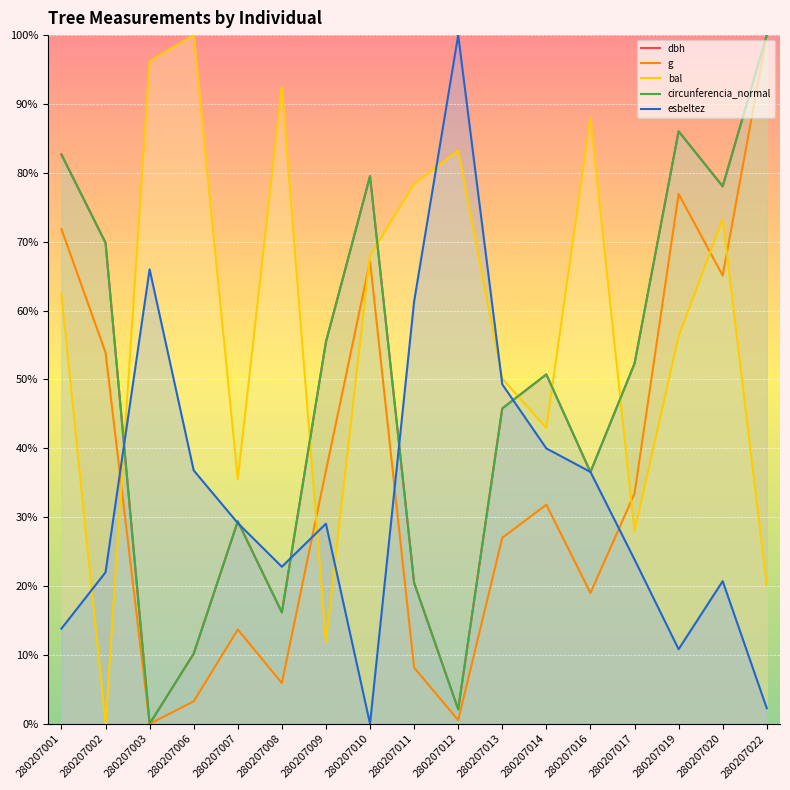

Which series has the largest range (max minus min)?

dbh